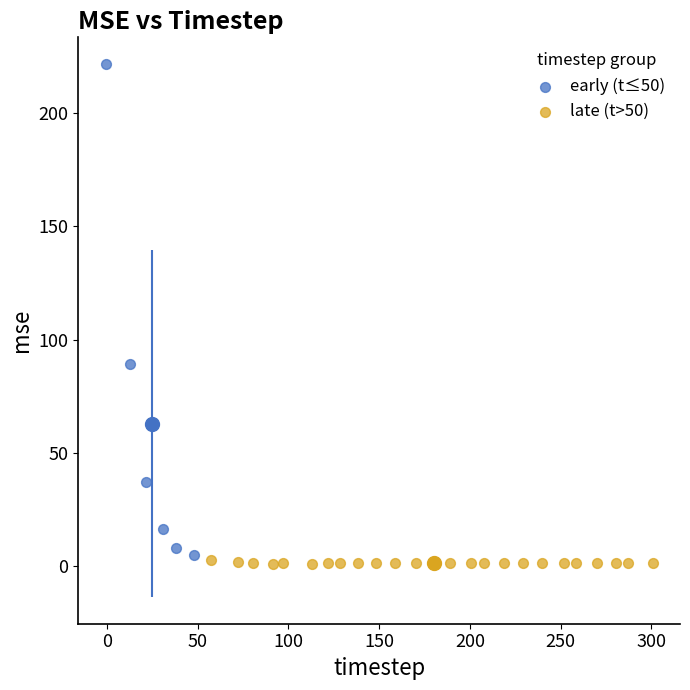

Which series reaches the maximum Y coordinate?

early (t≤50)